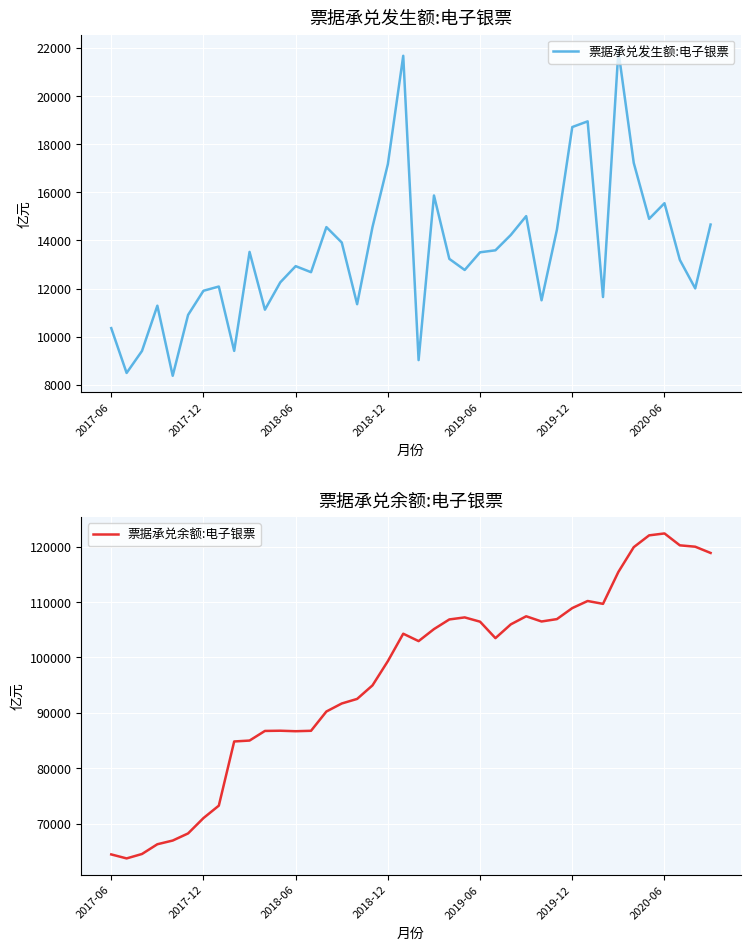

List the series in order of their overall mean, lowest first.

票据承兑发生额:电子银票, 票据承兑余额:电子银票